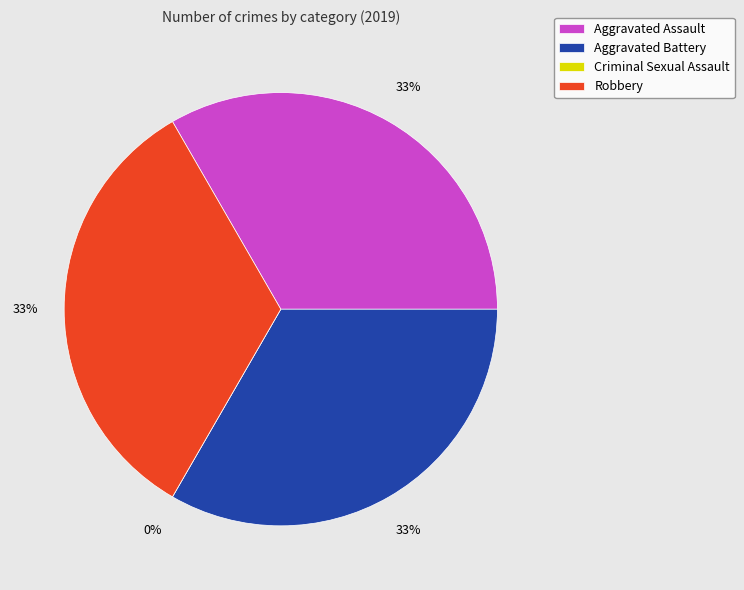

Count the number of slices in the pie.

4